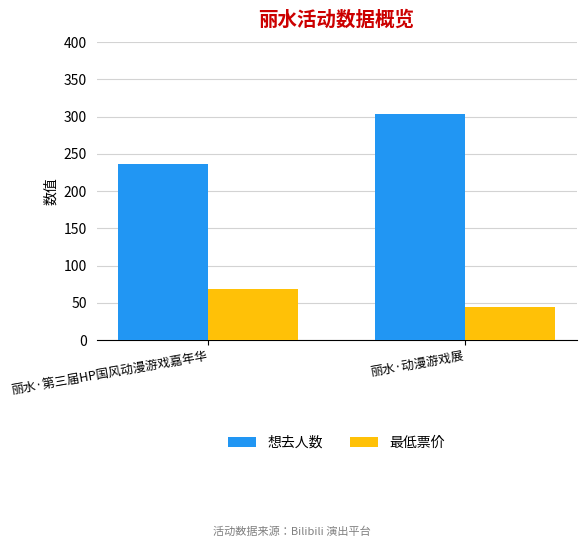

What is the value of the 想去人数 bar at the 1st from the left?

237